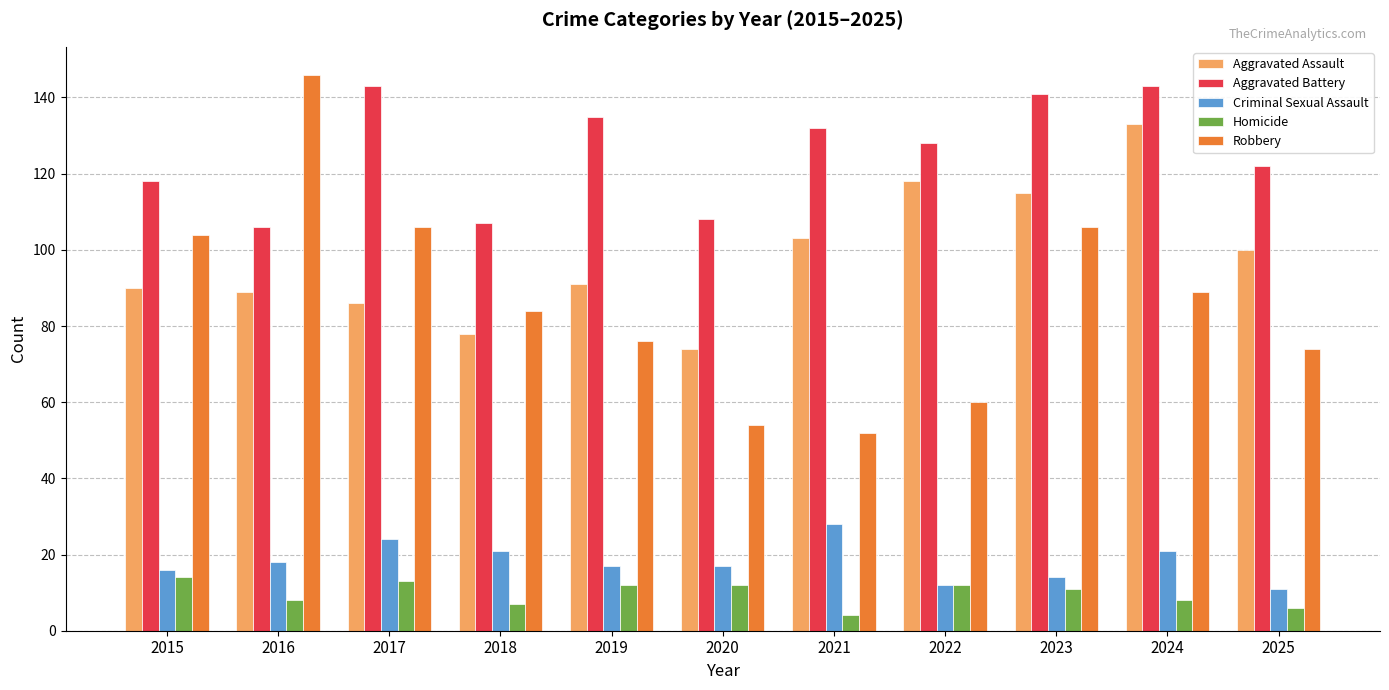

Reading left to right, transcribe all the data shown in this chart.

Aggravated Assault: 90	89	86	78	91	74	103	118	115	133	100
Aggravated Battery: 118	106	143	107	135	108	132	128	141	143	122
Criminal Sexual Assault: 16	18	24	21	17	17	28	12	14	21	11
Homicide: 14	8	13	7	12	12	4	12	11	8	6
Robbery: 104	146	106	84	76	54	52	60	106	89	74